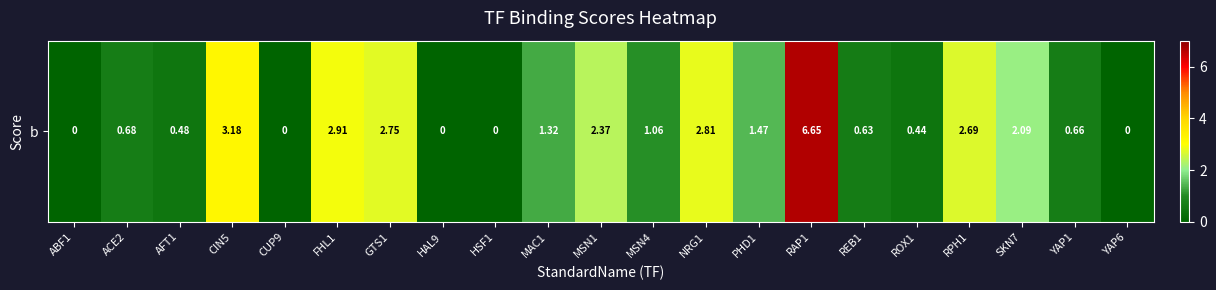

What is the approximate value at MSN1?

2.4